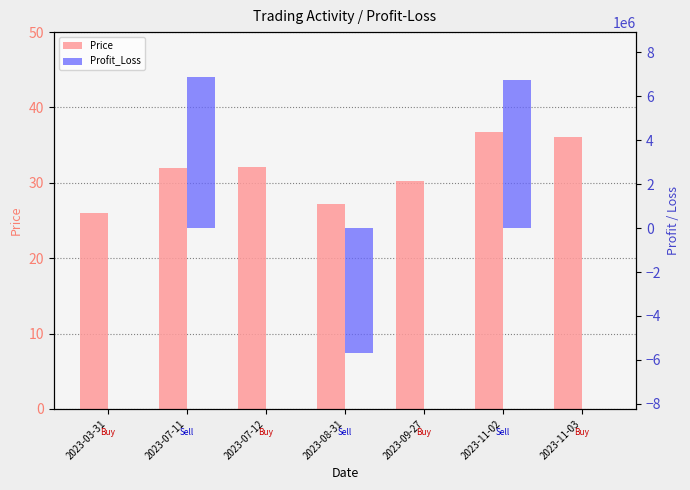

Are the bars grouped side by side (vs. stacked)?

Yes